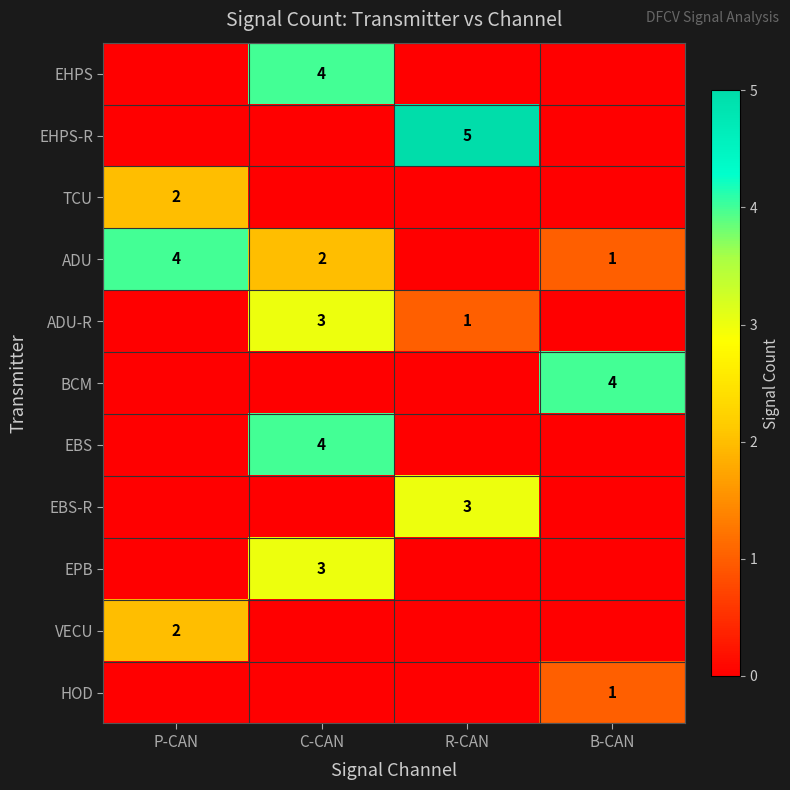

The ADU-R series shows 1 at C-CAN. True or false?

False